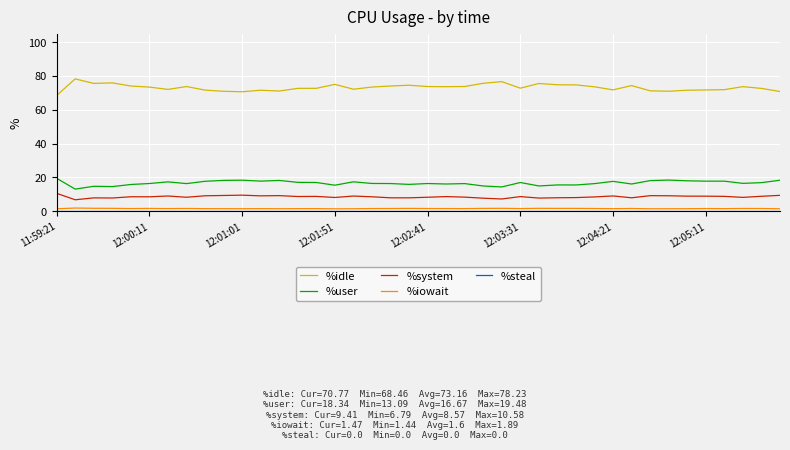

What is the greatest value displayed?

78.2